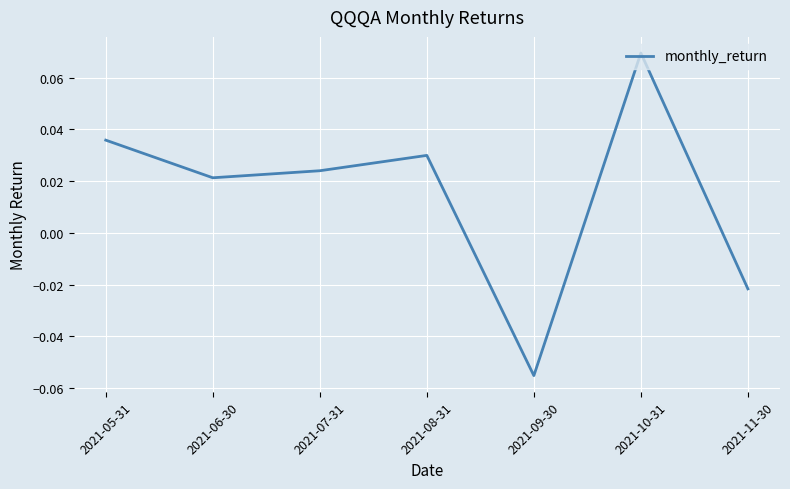

How many lines are shown in the chart?

1